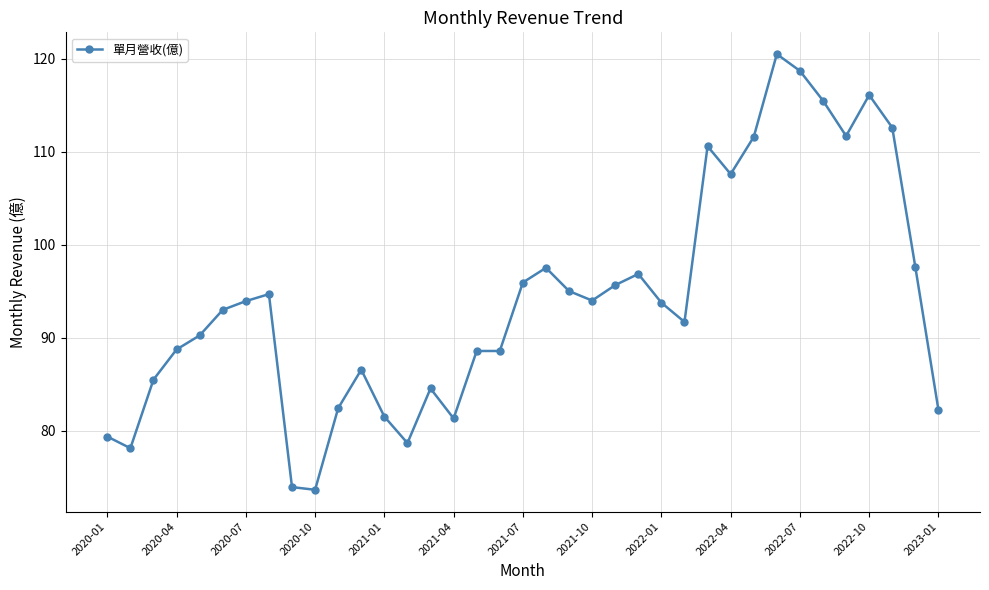

Does the chart display data point markers on the line(s)?

Yes